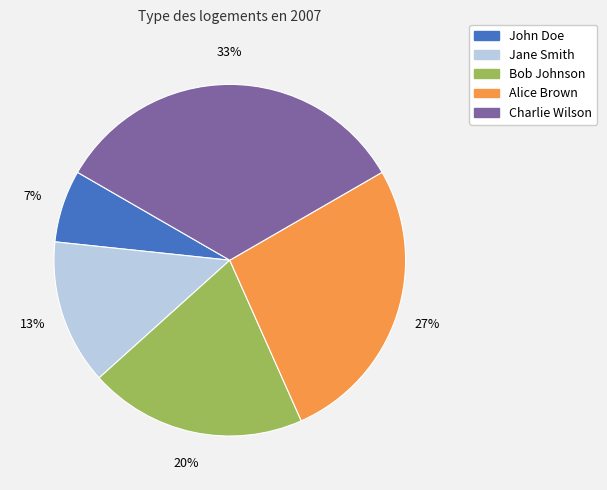

Approximately how many times larger is the value at Bob Johnson compared to Jane Smith?

1.5